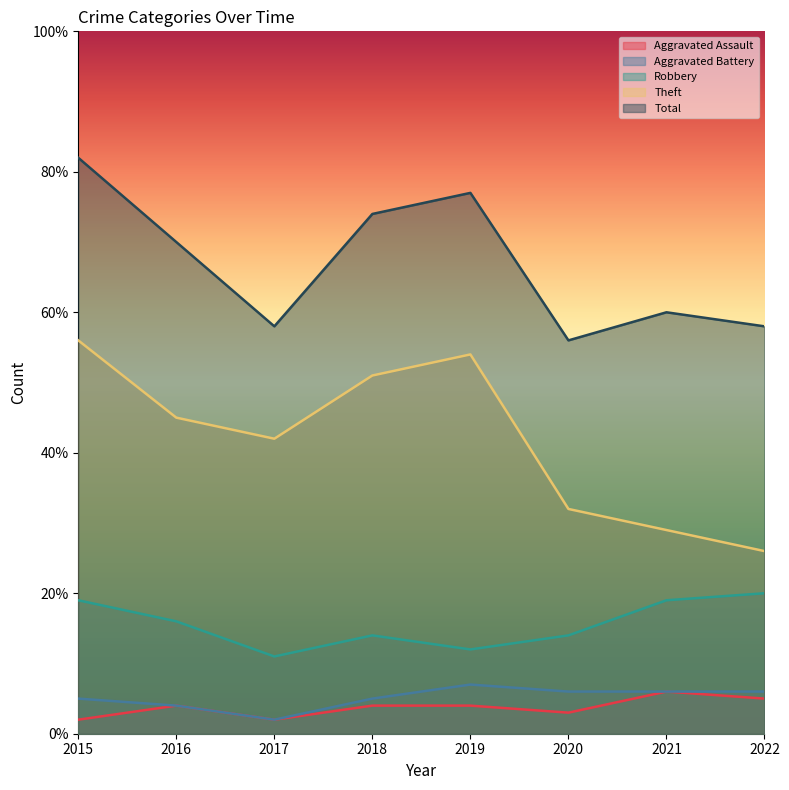

True or false: Aggravated Battery and Aggravated Assault cross at least once.

False